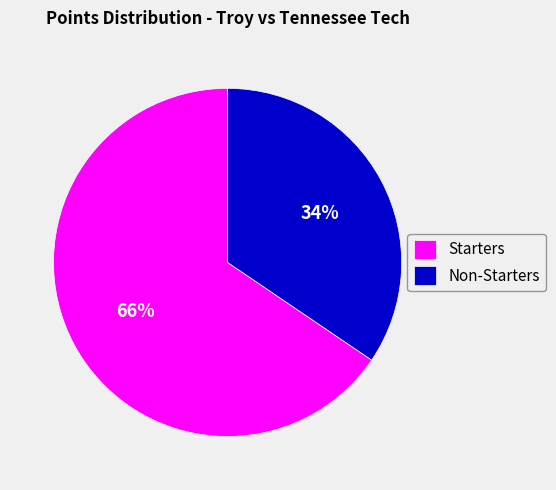

Which slice represents more than half of the pie?

Starters